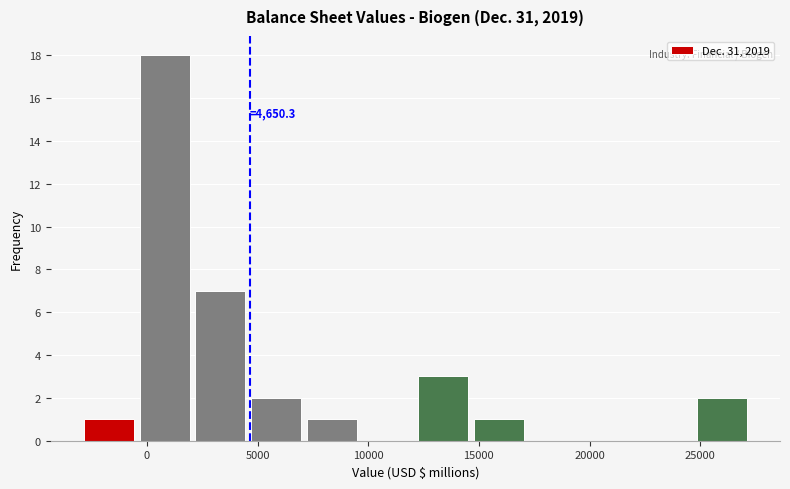

Over which range of the x-axis is the bar tallest?

-500 to 2000